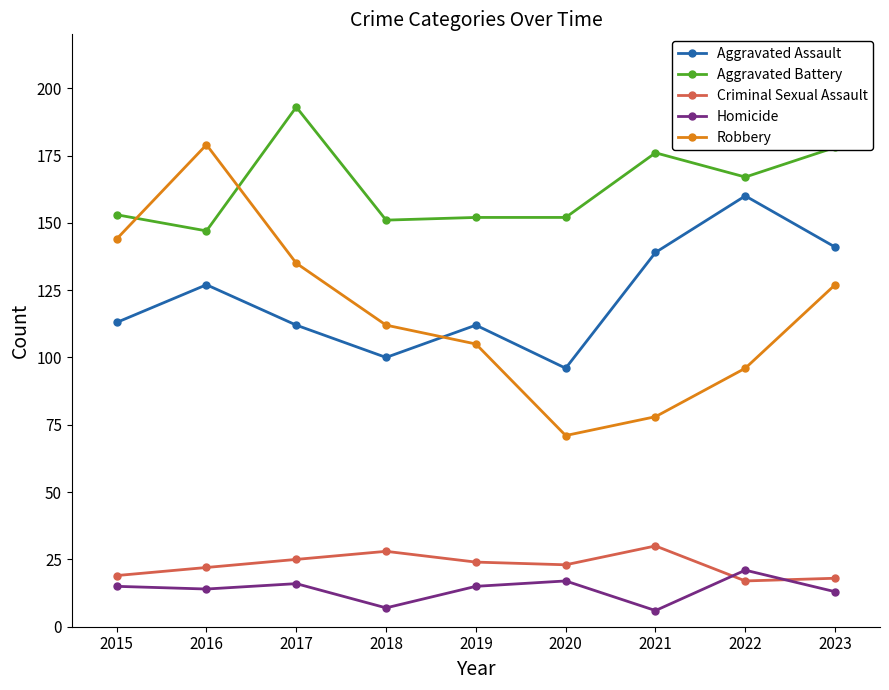

The value of Criminal Sexual Assault at 2022 is 17. True or false?

True